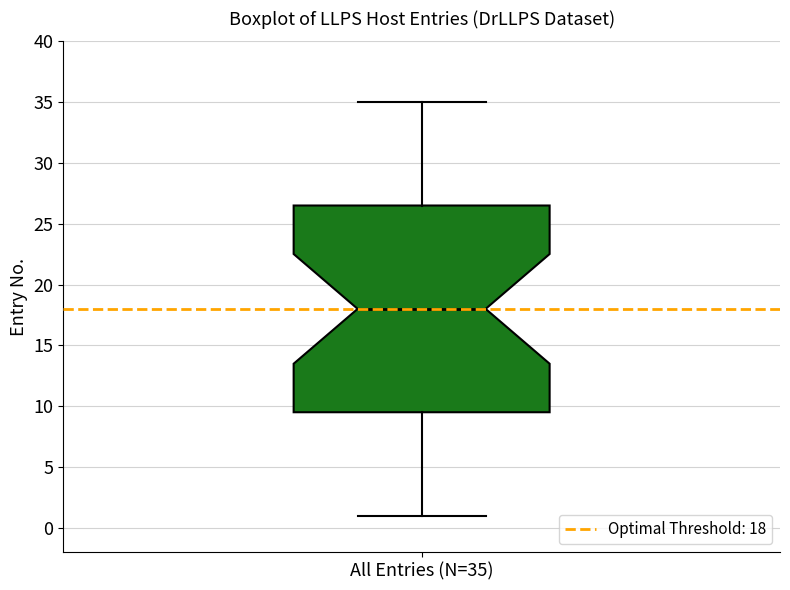

Where is the lower edge of the box for All Entries (N=35) on the y-axis? The values are not printed on the chart, so give them approximately, as read against the axis.

9.5